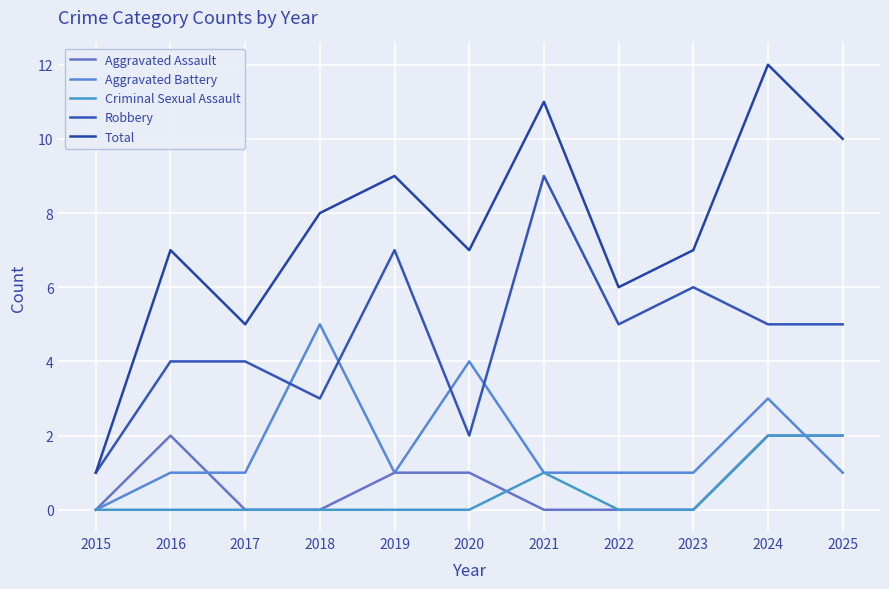

True or false: Total has a value of 10 at 2025.

True